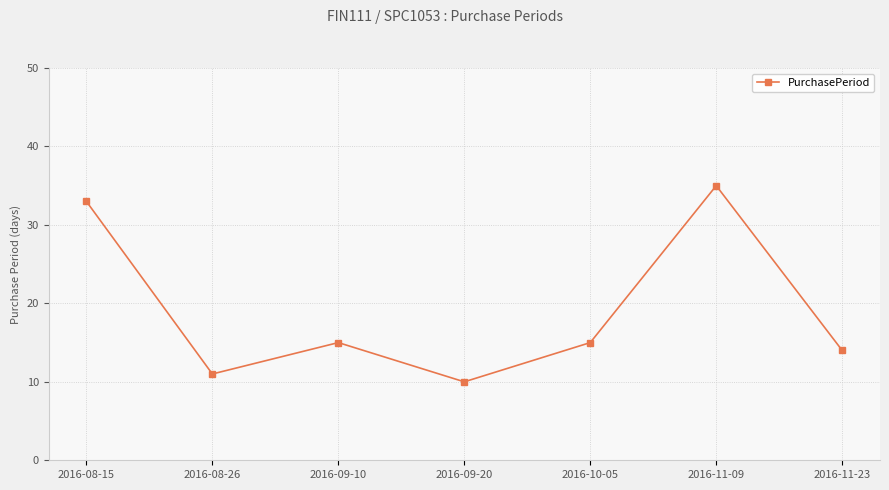

True or false: the data shows 35 at 2016-11-09.

True